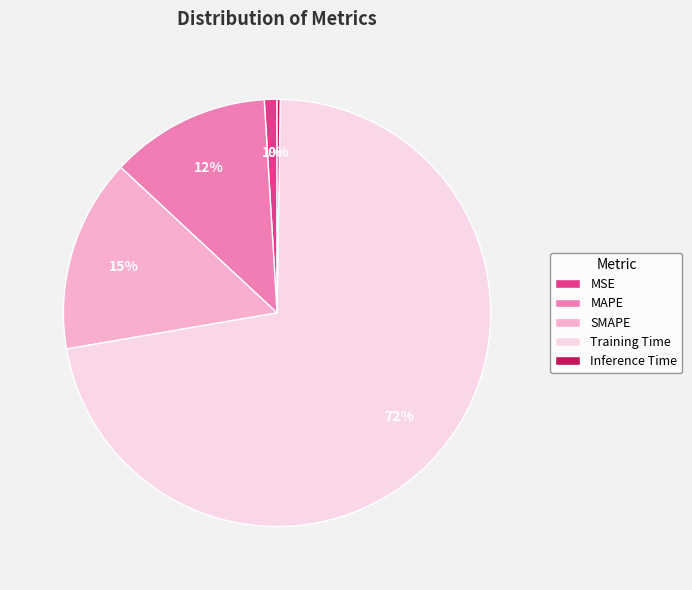

Is it true that Training Time is 72% of the pie?

True